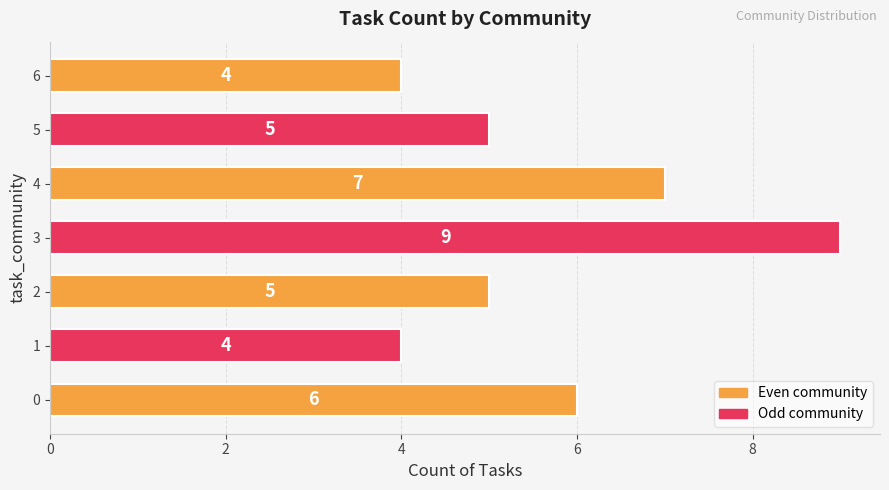

What is the difference between the maximum and minimum values?

5